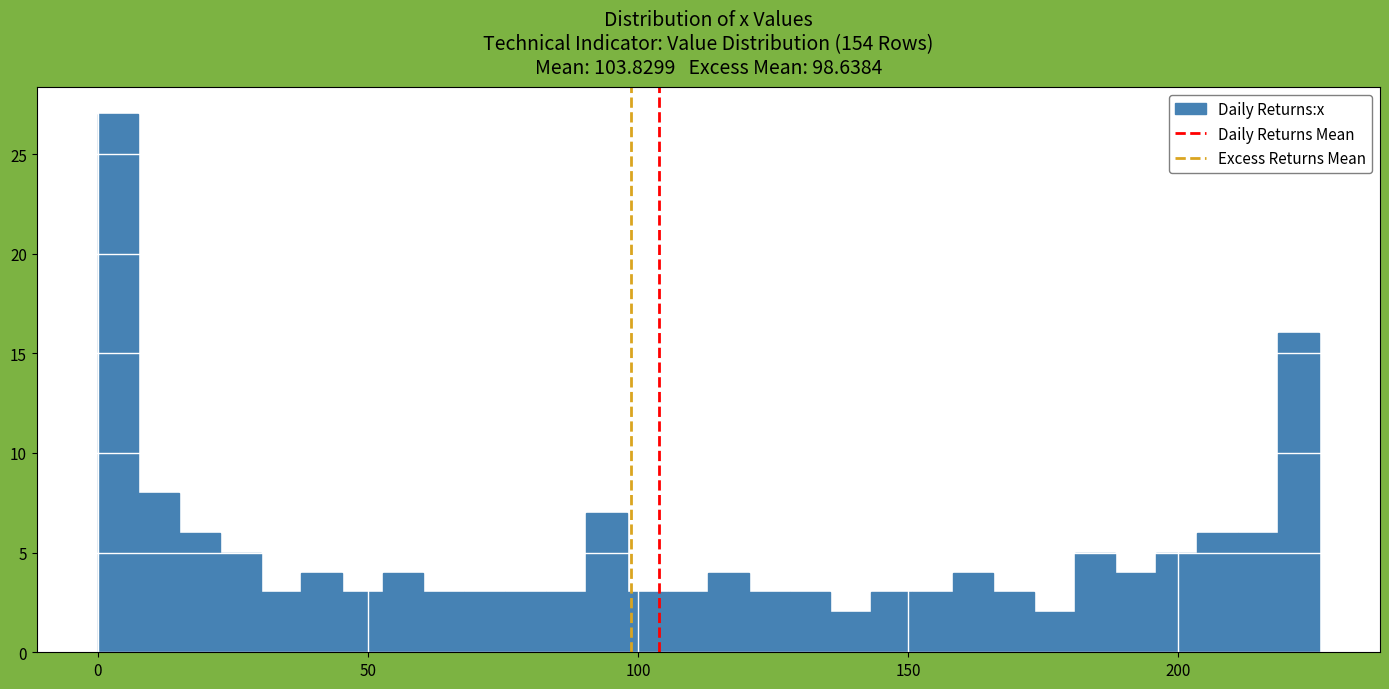

Read against the x-axis, roughly where is the centre of the tallest bar?

5